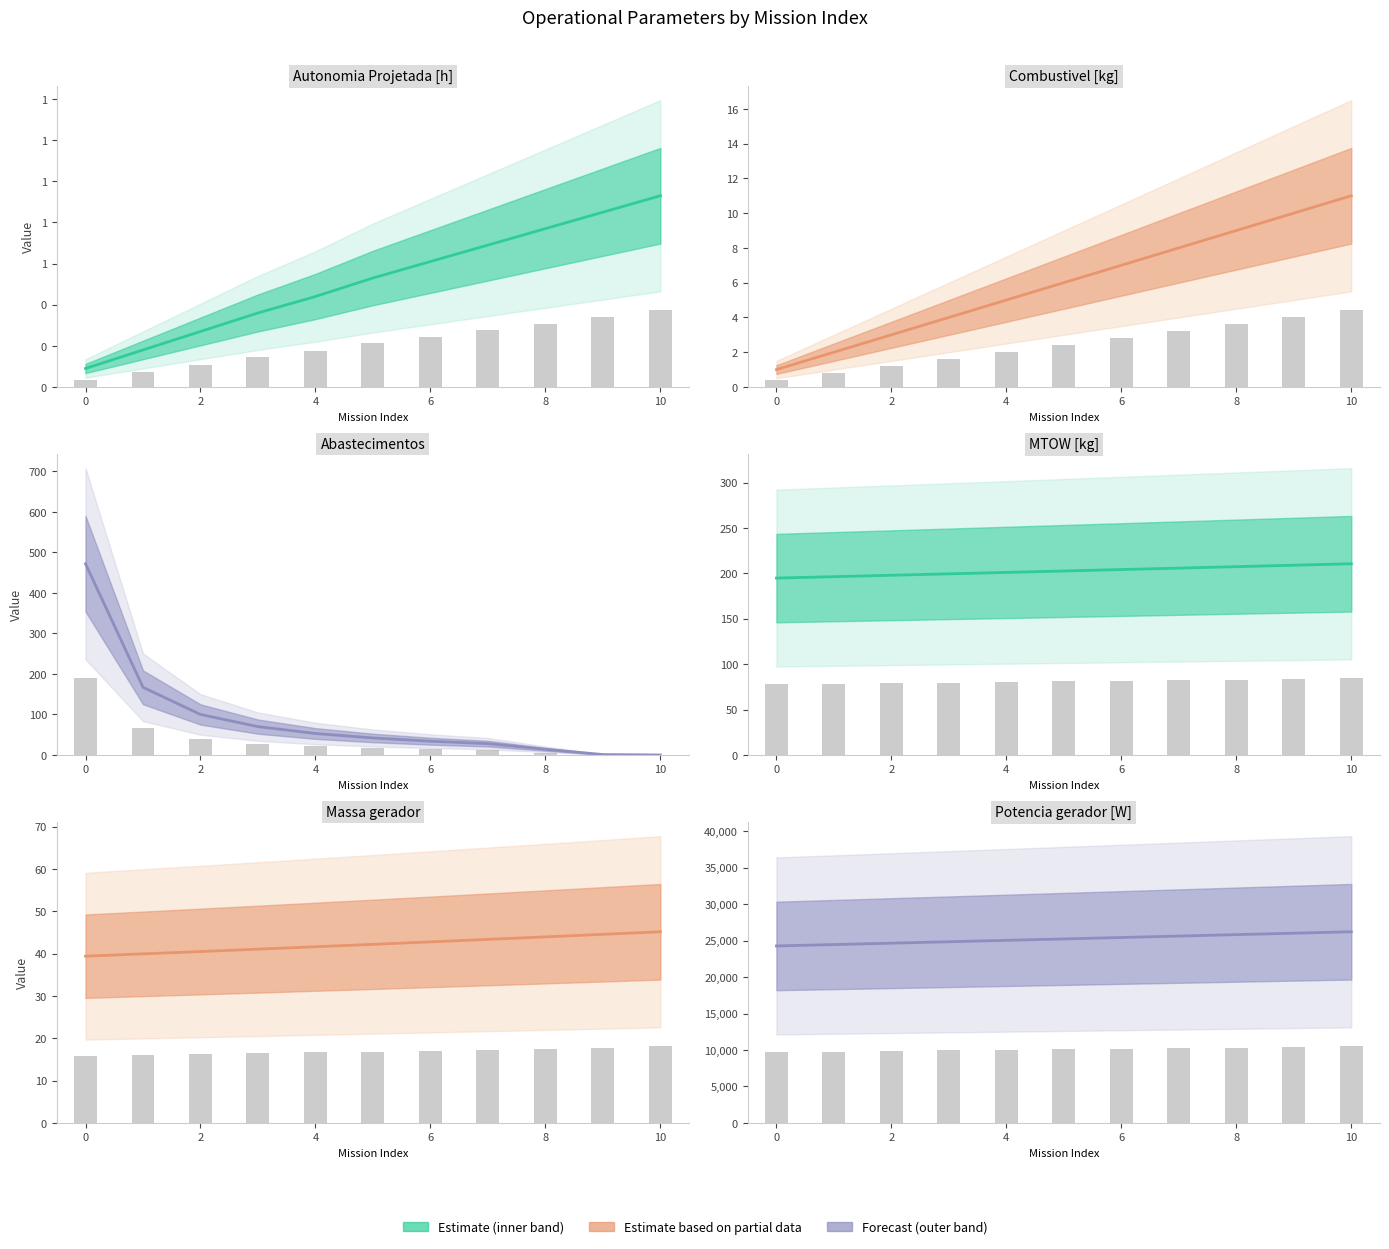

At how many categories does at least one series exceed 20787?

11